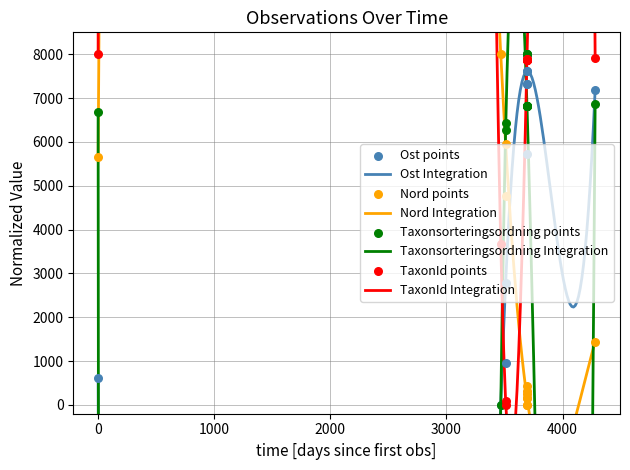

What is the total value across all series at 2021-11-11?

22461.1